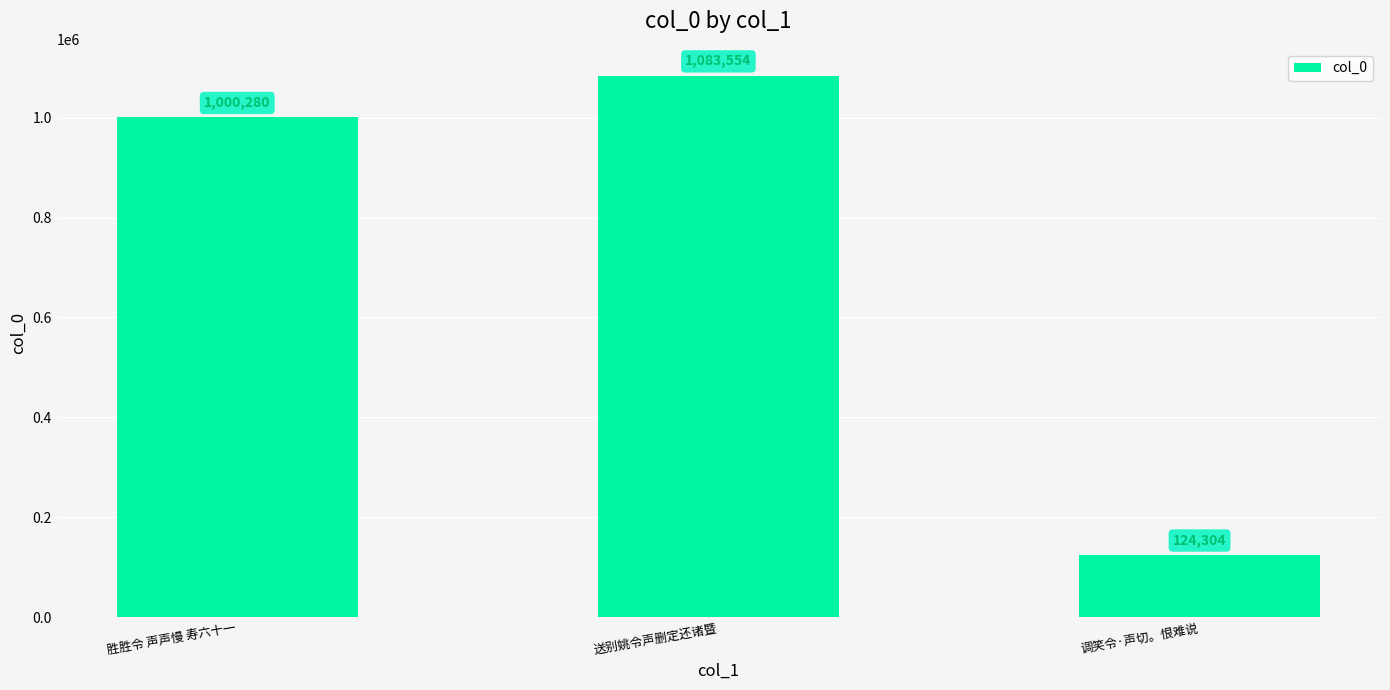

Between 调笑令·声切。恨难说 and 胜胜令 声声慢 寿六十一, which is larger?

胜胜令 声声慢 寿六十一